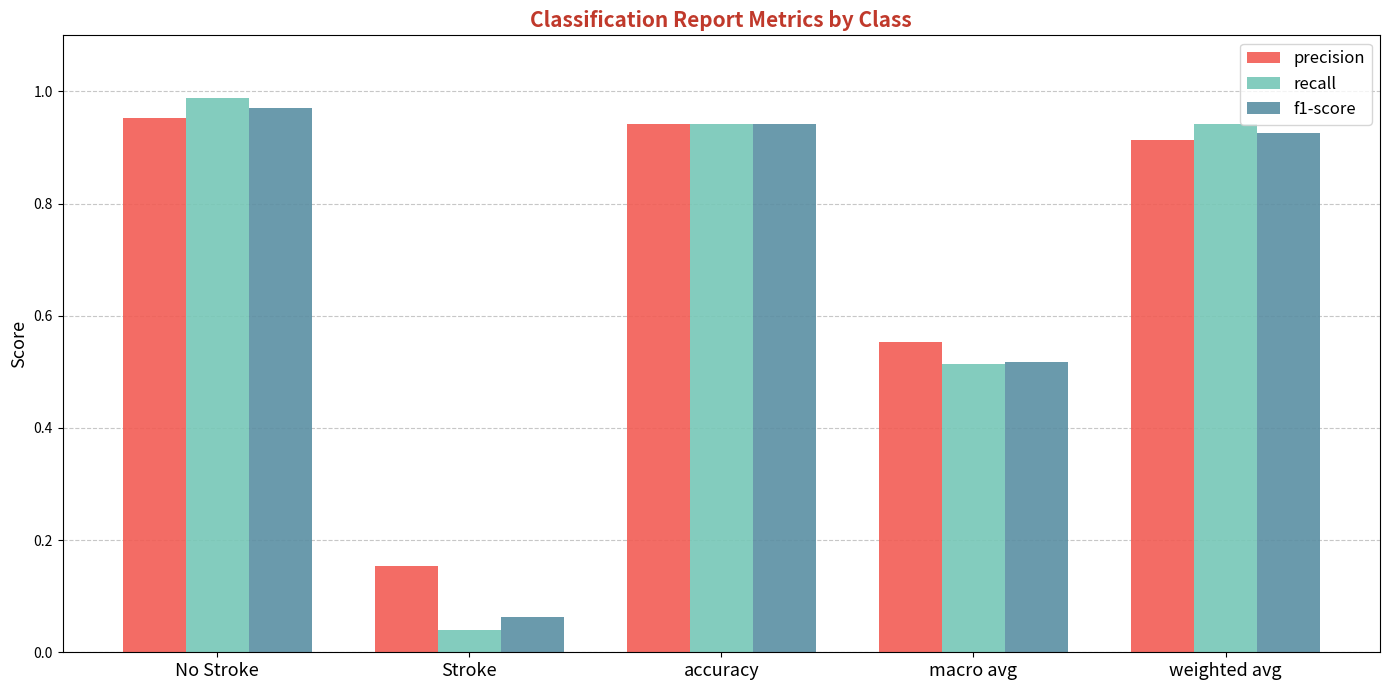

At which category does the chart reach its minimum across all series?

Stroke